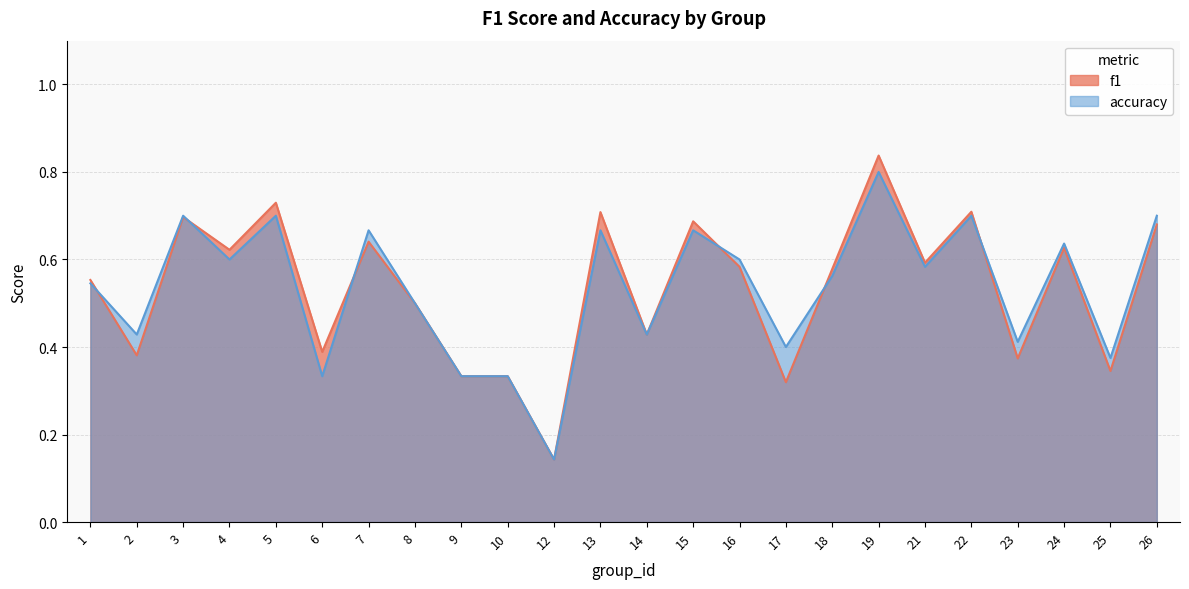

Reading left to right, what are all the values shown in this chart?

f1: 1=0.6	2=0.4	3=0.7	4=0.6	5=0.7	6=0.4	7=0.6	8=0.5	9=0.3	10=0.3	12=0.1	13=0.7	14=0.4	15=0.7	16=0.6	17=0.3	18=0.6	19=0.8	21=0.6	22=0.7	23=0.4	24=0.6	25=0.3	26=0.7
accuracy: 1=0.5	2=0.4	3=0.7	4=0.6	5=0.7	6=0.3	7=0.7	8=0.5	9=0.3	10=0.3	12=0.1	13=0.7	14=0.4	15=0.7	16=0.6	17=0.4	18=0.6	19=0.8	21=0.6	22=0.7	23=0.4	24=0.6	25=0.4	26=0.7